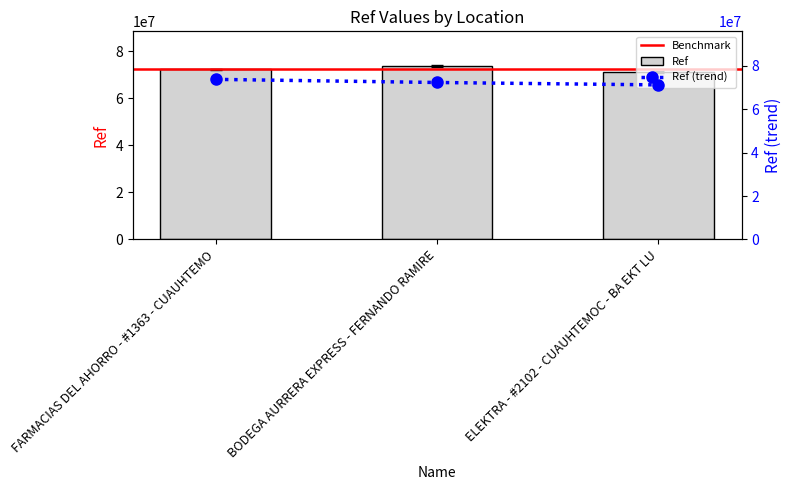

Reading left to right, extract all data points from this chart.

71938143	73375996	70836576